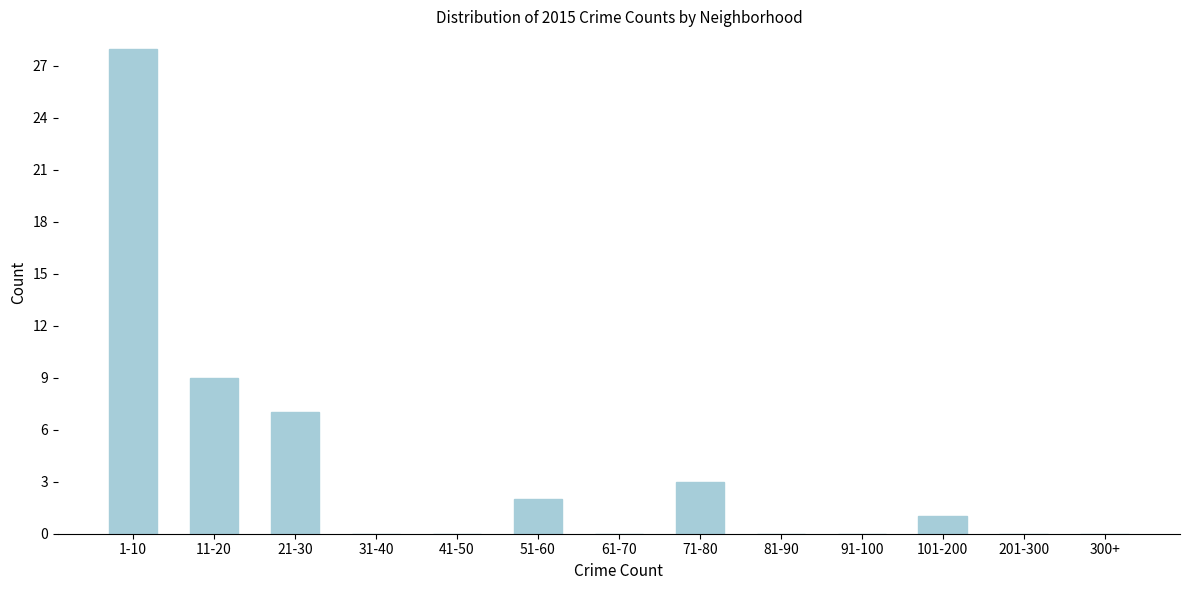

Reading left to right, list all the values displayed in this chart.

1-10=28	11-20=9	21-30=7	31-40=0	41-50=0	51-60=2	61-70=0	71-80=3	81-90=0	91-100=0	101-200=1	201-300=0	300+=0